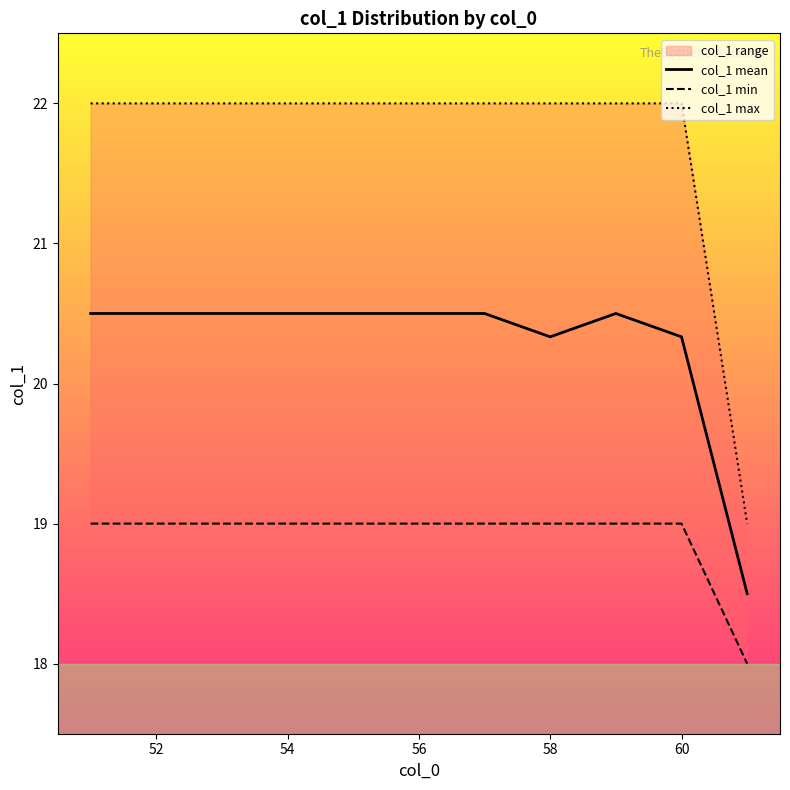

List the series in order of their overall mean, lowest first.

col_1 min, col_1 mean, col_1 max